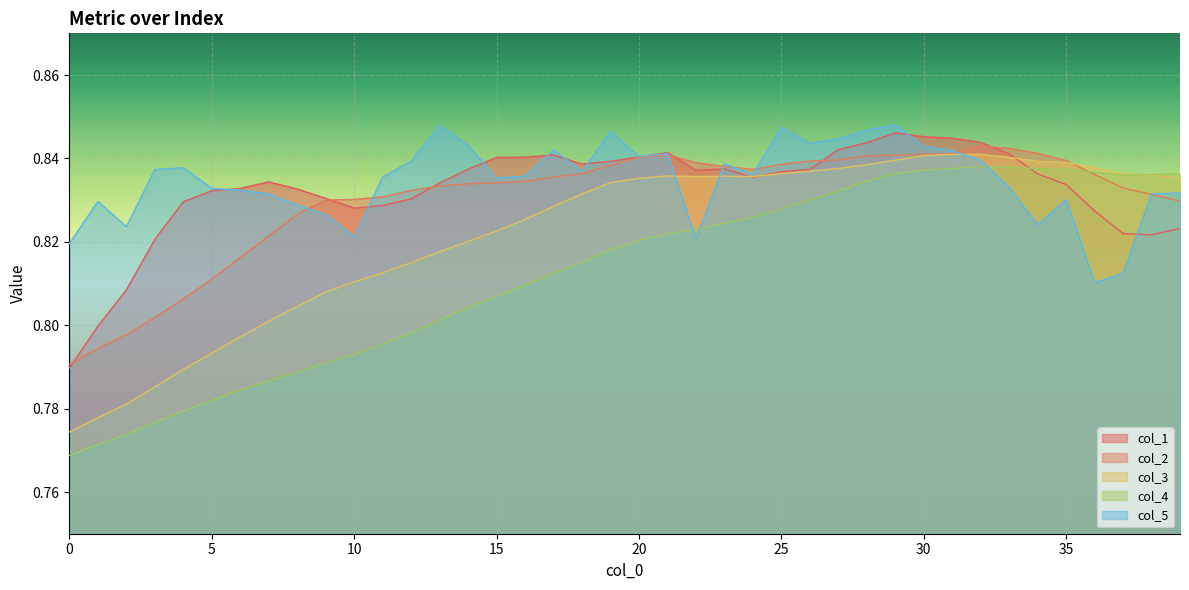

Which series has the largest range (max minus min)?

col_4